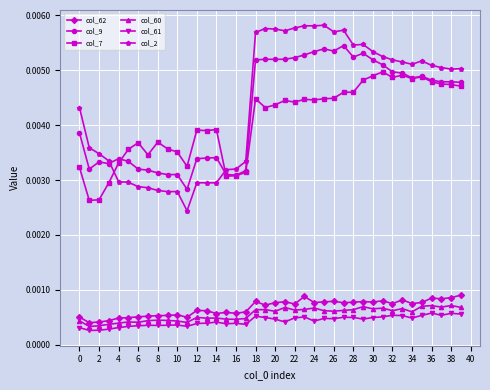

Is this an area chart (filled region under the line)?

No